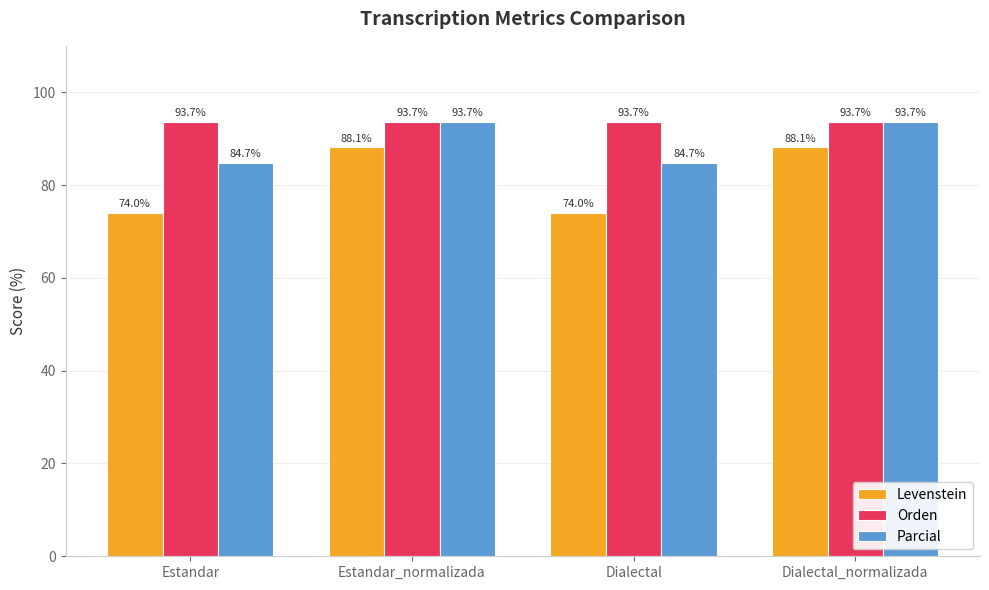

Read the Parcial value at Estandar.

84.7